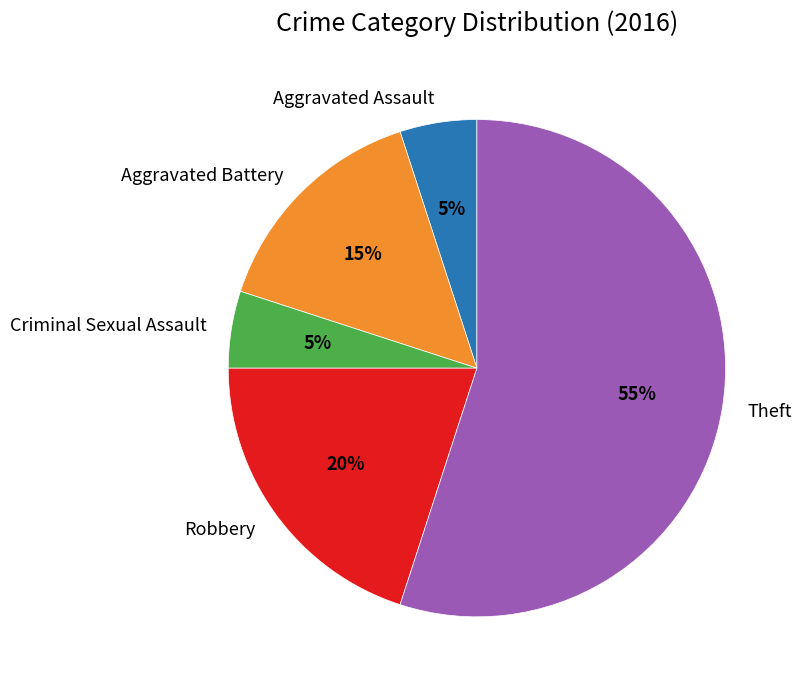

To the nearest percent, what is the average slice percentage?

20%